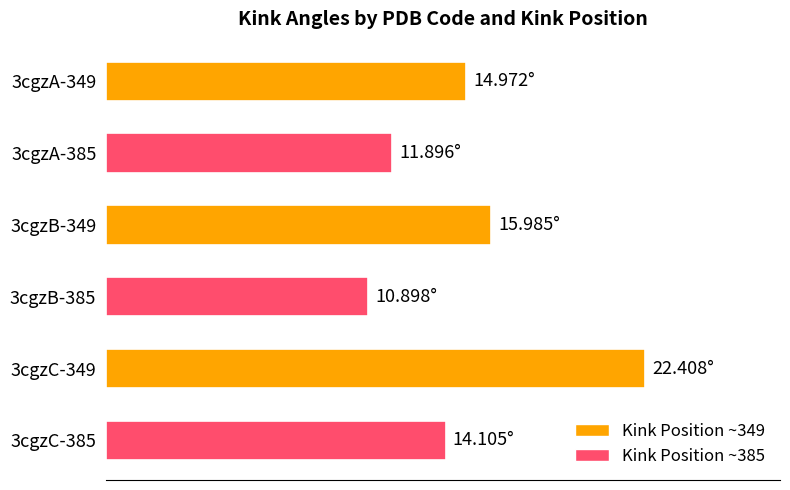

List the labels in order of value, largest first.

3cgzC-349, 3cgzB-349, 3cgzA-349, 3cgzC-385, 3cgzA-385, 3cgzB-385